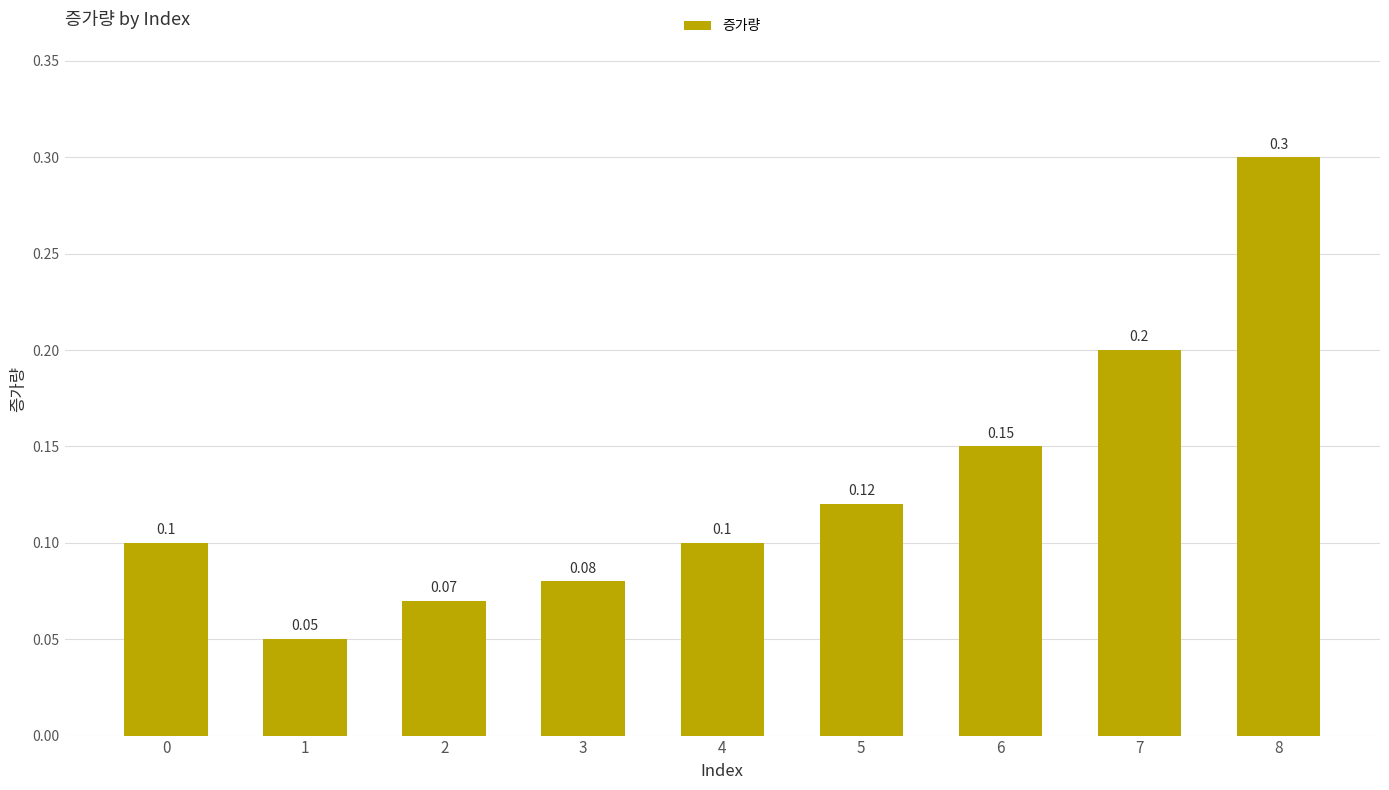

What is the approximate value at 2?

0.1